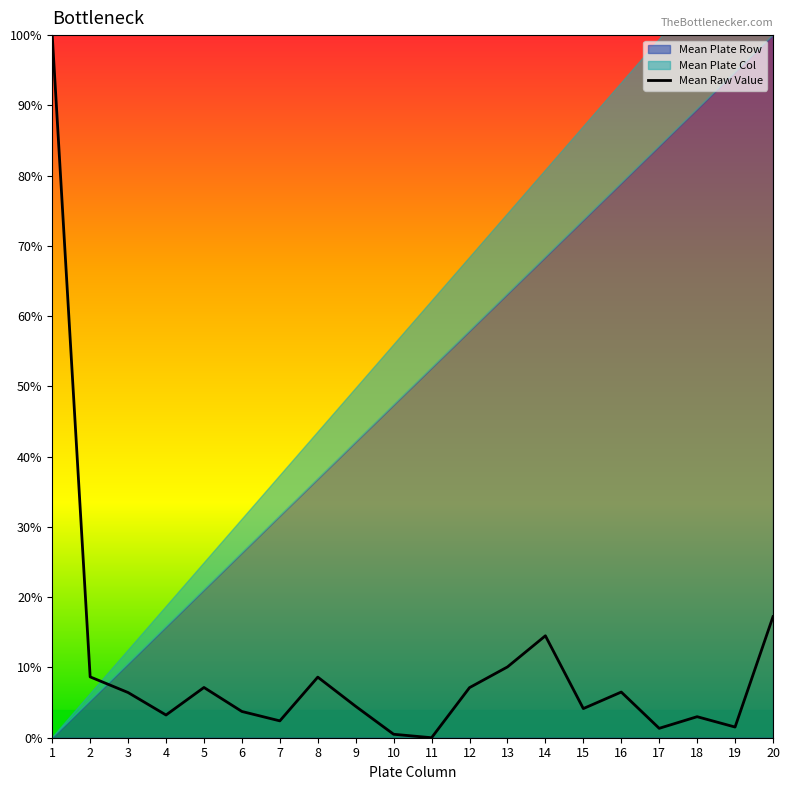

Rank the categories by value from highest to lowest.

1, 20, 14, 13, 2, 8, 5, 12, 16, 3, 9, 15, 6, 4, 18, 7, 19, 17, 10, 11